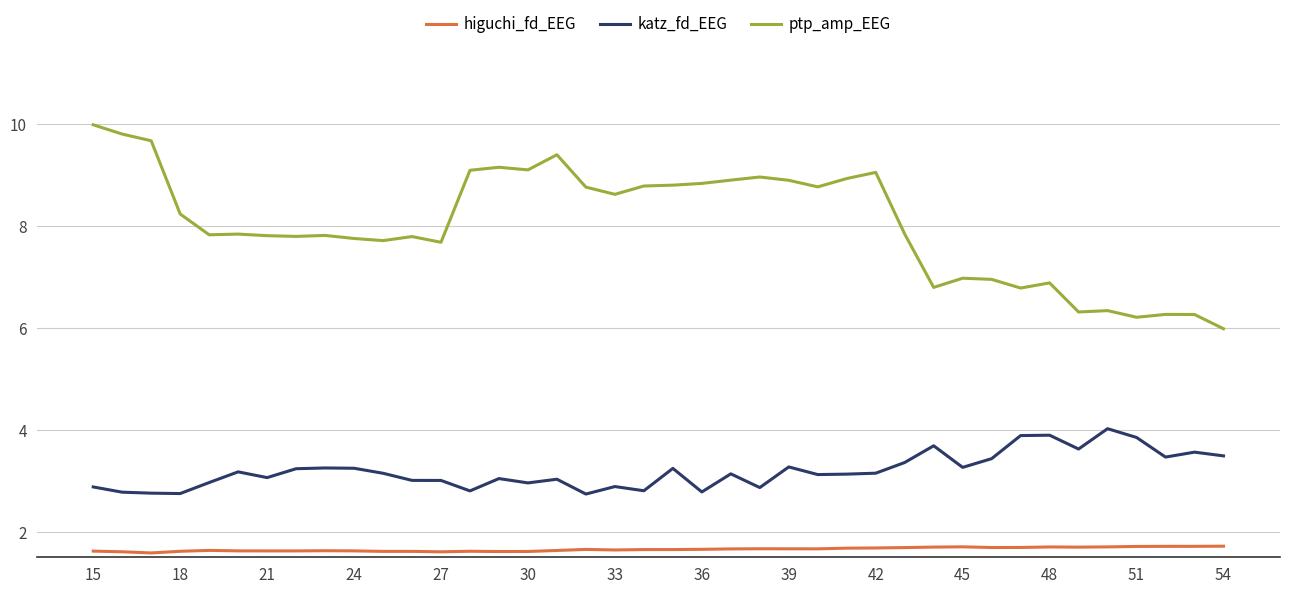

True or false: higuchi_fd_EEG and katz_fd_EEG intersect in this chart.

False